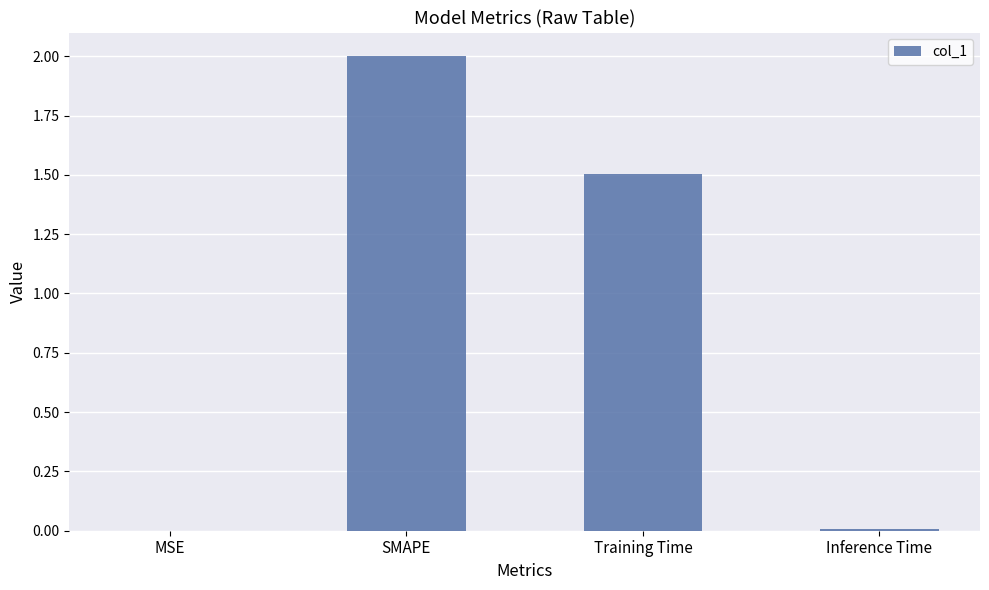

True or false: the data shows 0.6 at SMAPE.

False